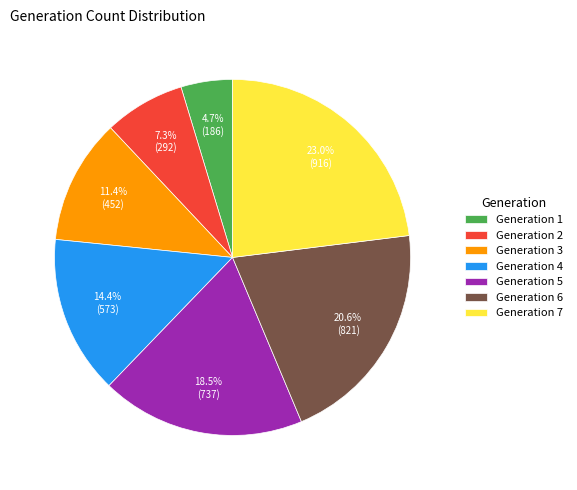

Which slice is the largest?

Generation 7